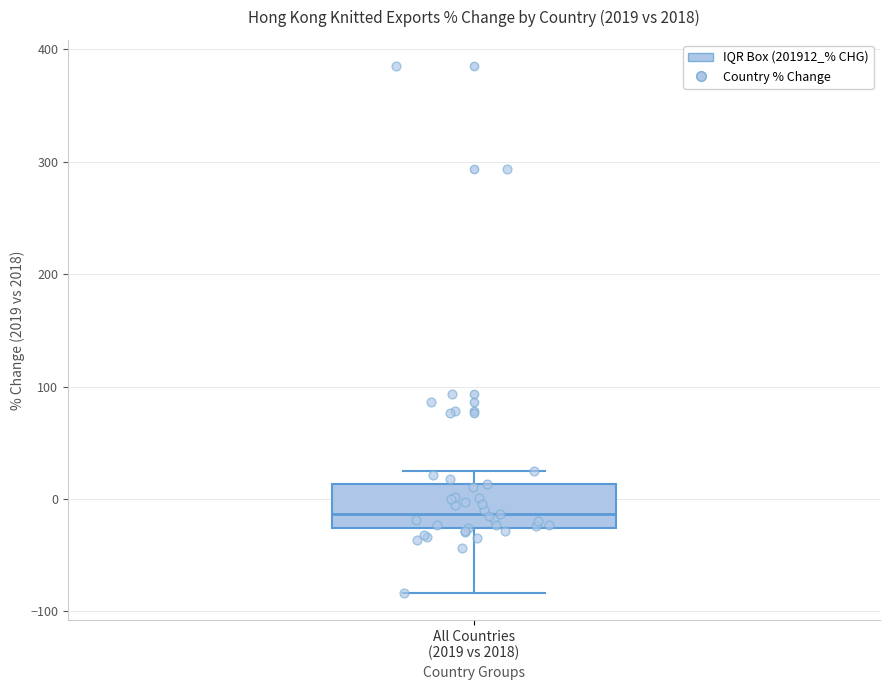

Transcribe this box plot: give where the median line is, the range the box spans, and where the two whiskers end, as read against the y-axis. The values are not printed on the chart, so give them approximately, as read against the axis.

median -10, box -30 to 10, whiskers -80 to 20